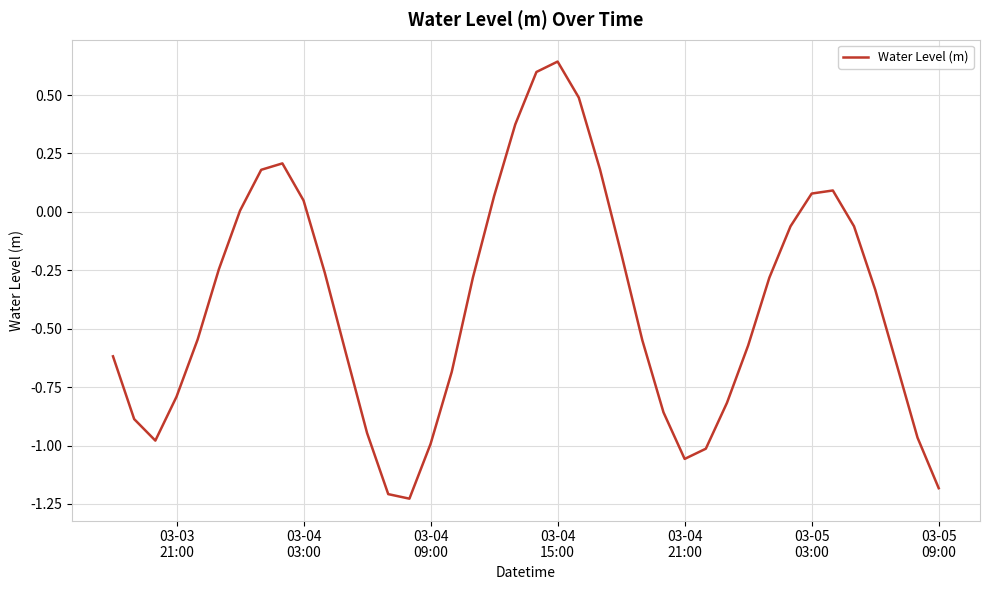

What is the difference between the maximum and minimum values?

1.9